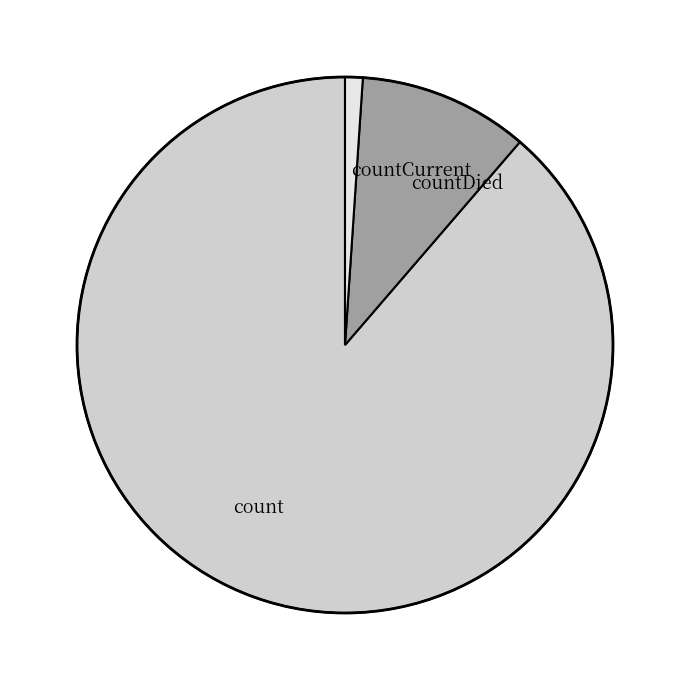

Count the number of slices in the pie.

3